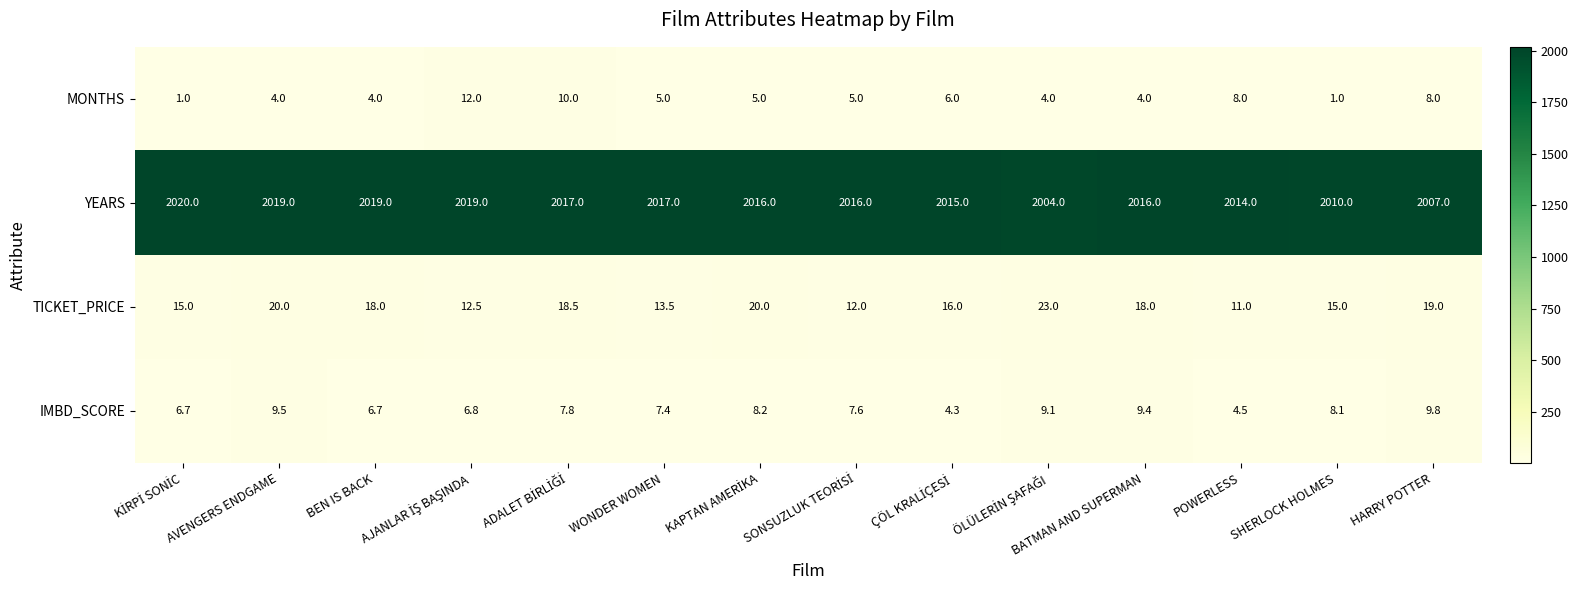

Which series has the largest total across all categories?

YEARS